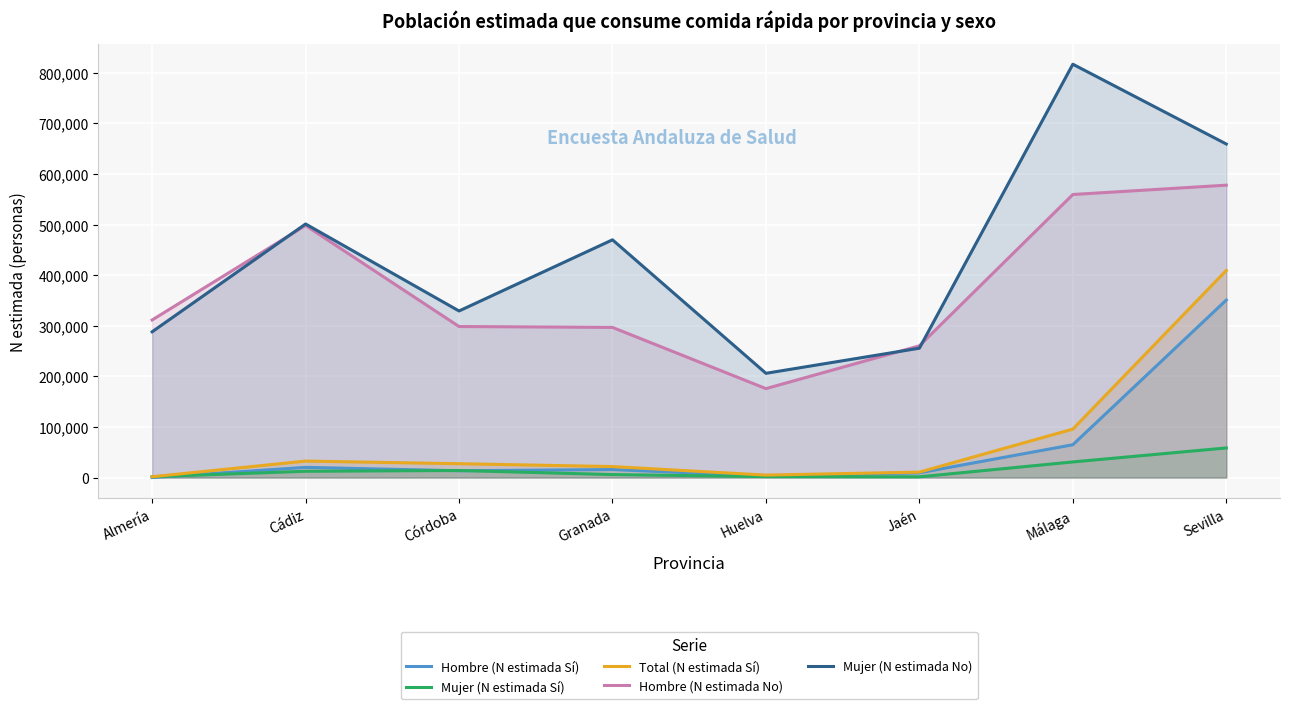

What is the difference between the maximum and minimum values in the Total (N estimada Sí) series?

407758